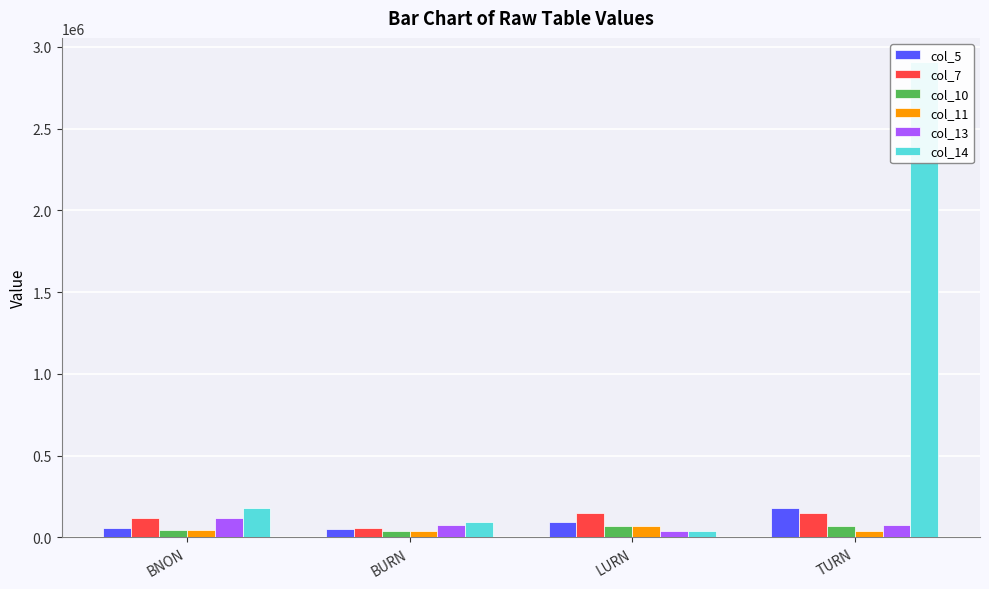

What is the spread (max minus min) of values at LURN?

113082